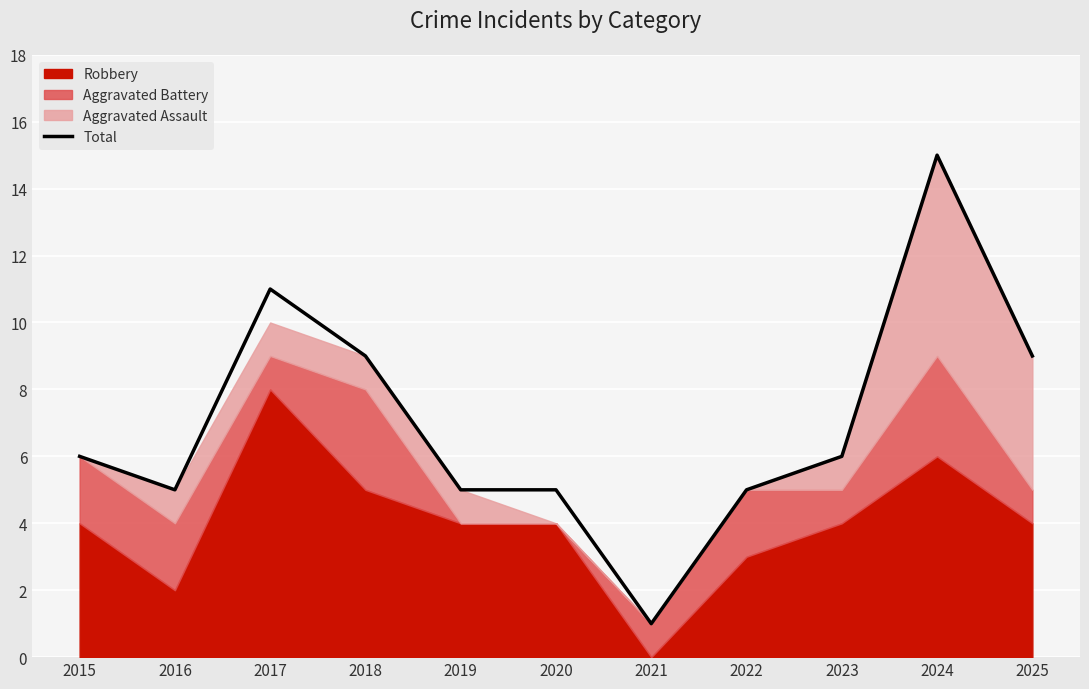

True or false: the data shows 8 at 2022.

False